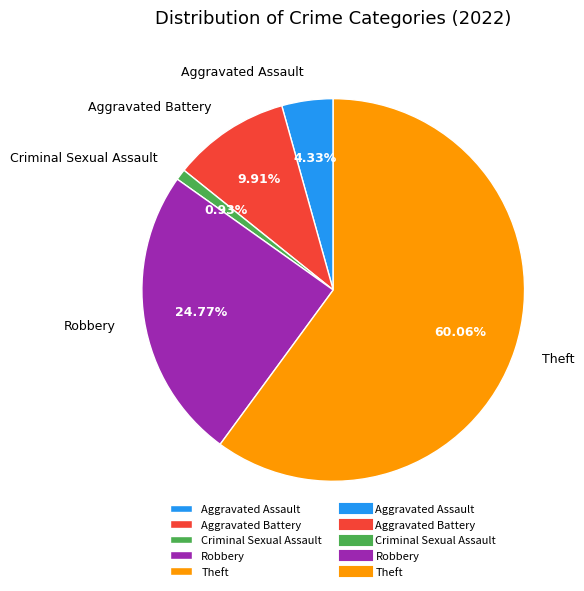

What is the ratio of the value at Aggravated Assault to the value at Theft?

0.1